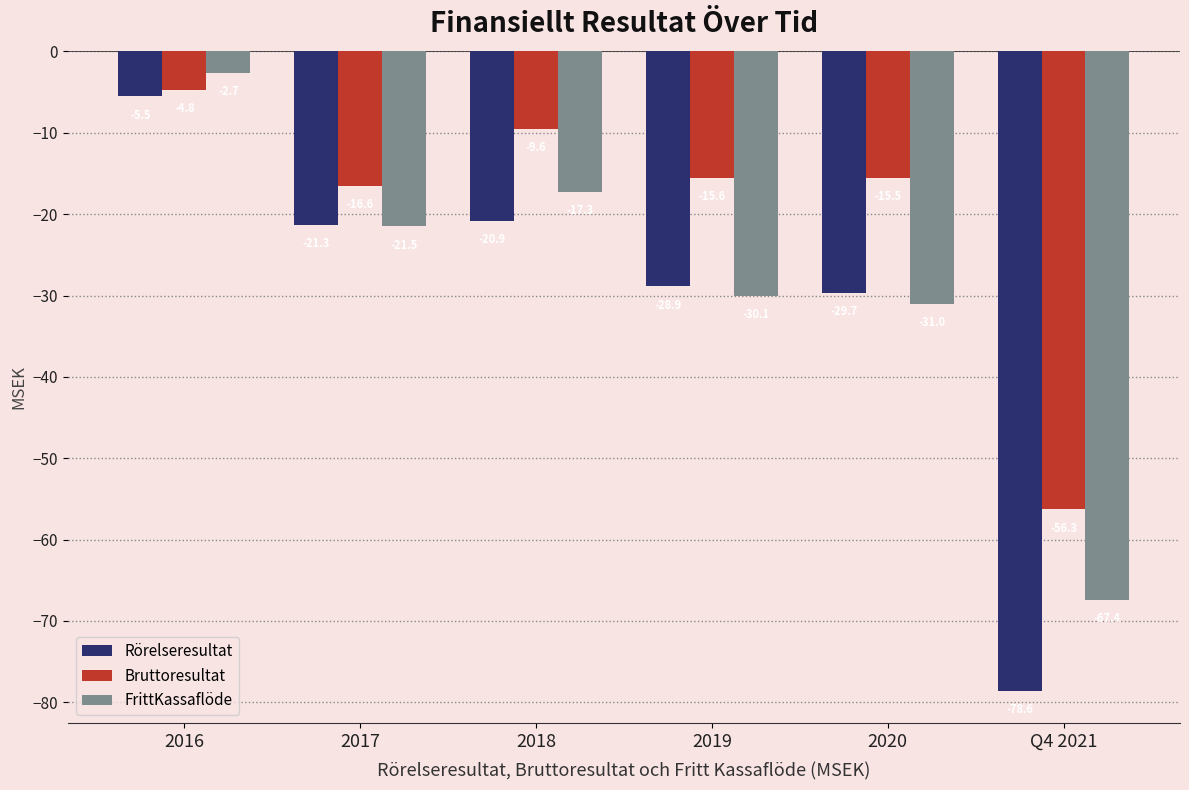

Is it true that Bruttoresultat equals -25.2 at 2019?

False